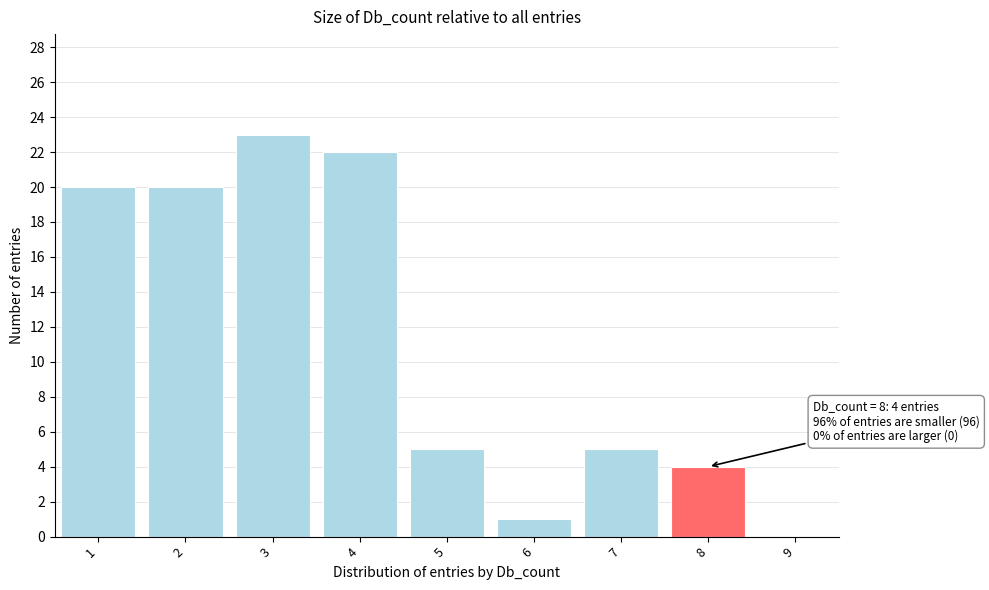

Which range on the x-axis has the tallest bar?

2.5 to 3.5